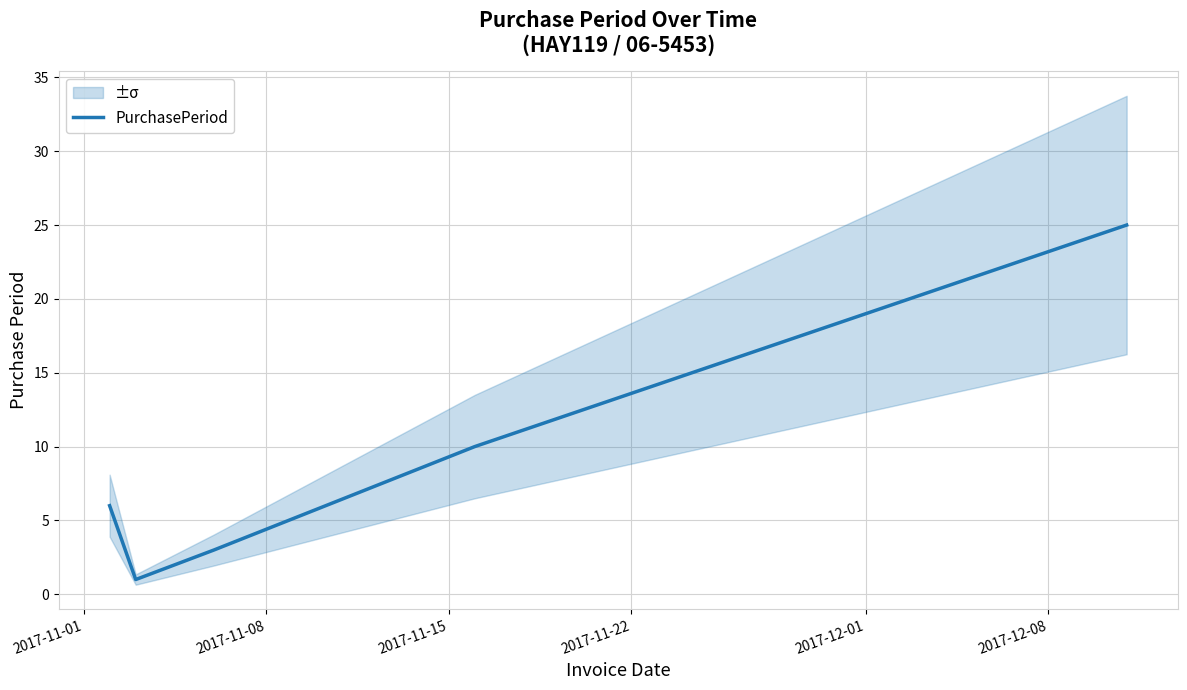

What is the highest value of the PurchasePeriod series?

25